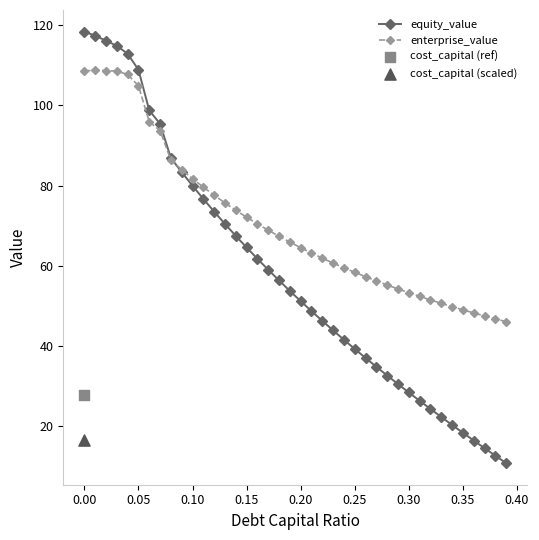

Is the value of equity_value at 0.30 greater than the value of enterprise_value at 0.15?

No